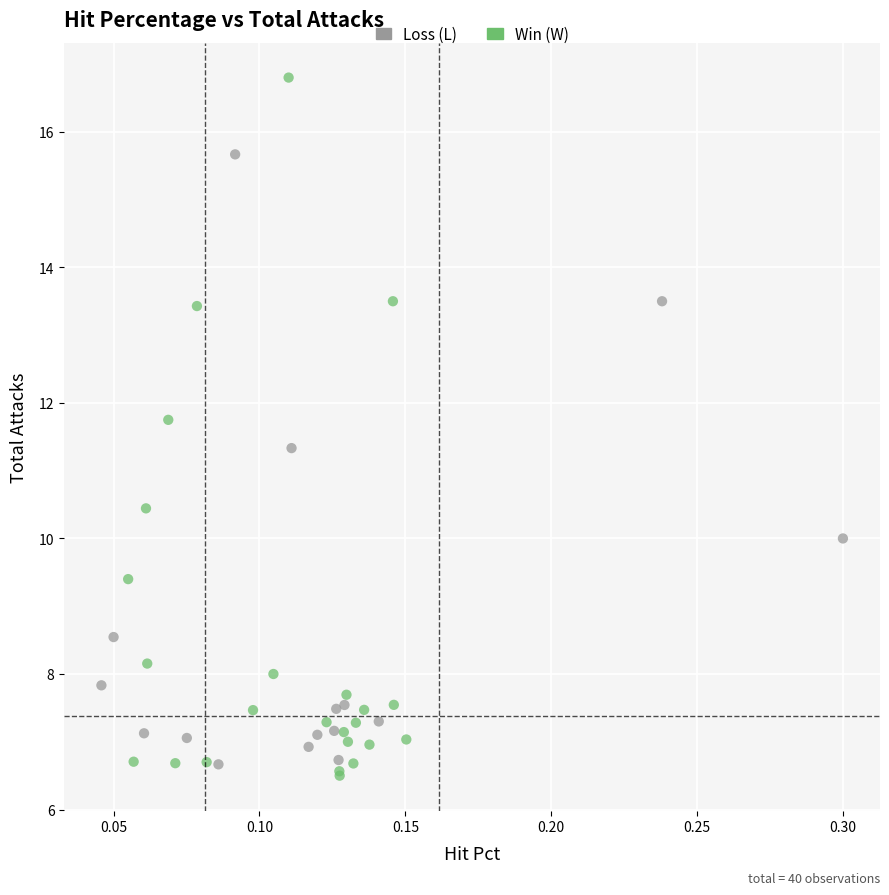

Which series contains the highest Y value?

Win (W)